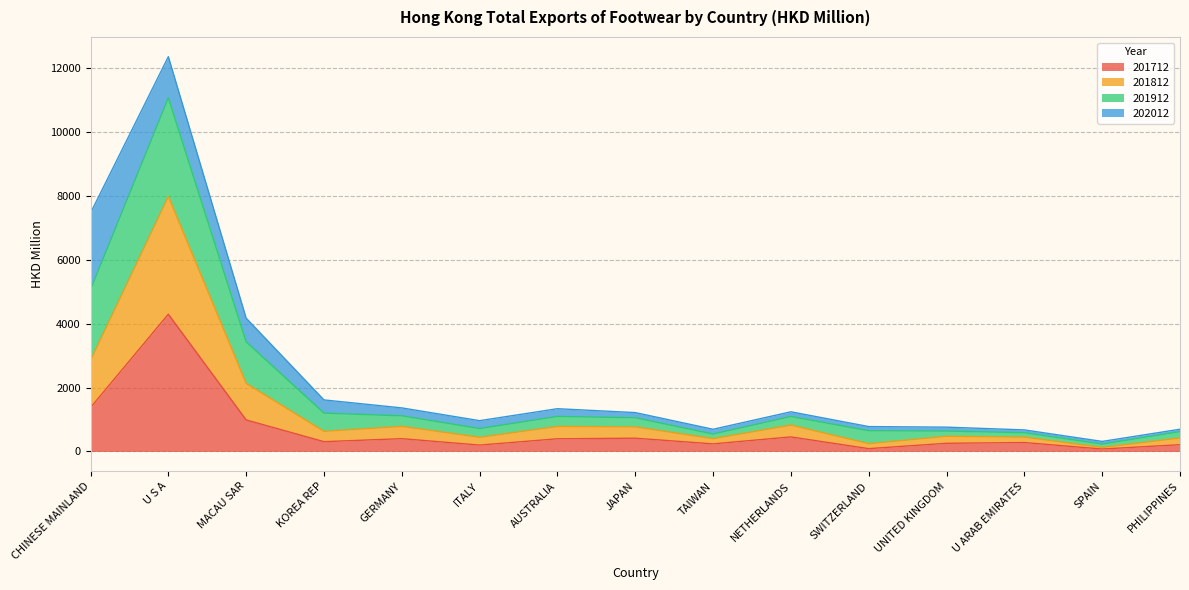

What are all the series names shown in the legend?

201712, 201812, 201912, 202012